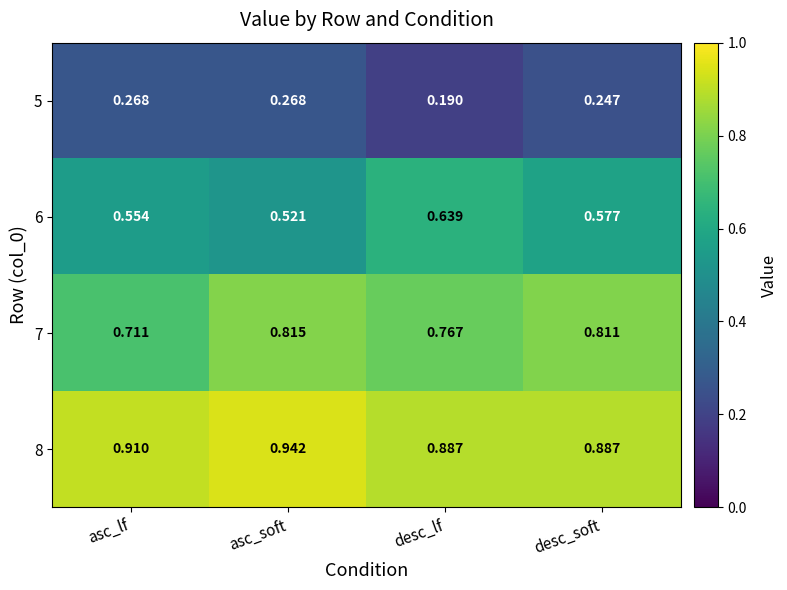

At which category is the sum across all series the highest?

asc_soft